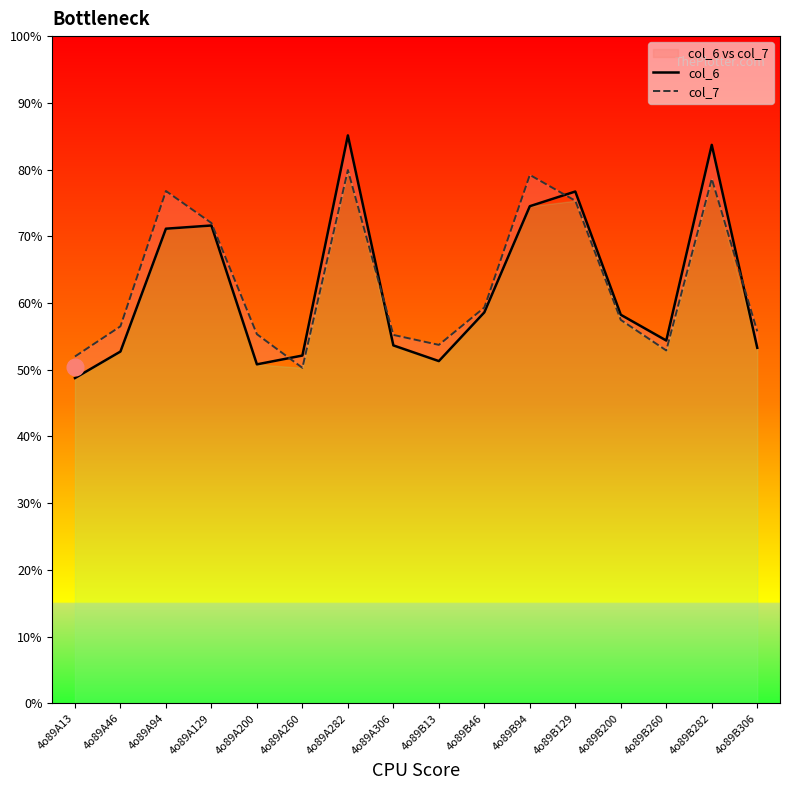

Which series has the largest total across all categories?

col_7